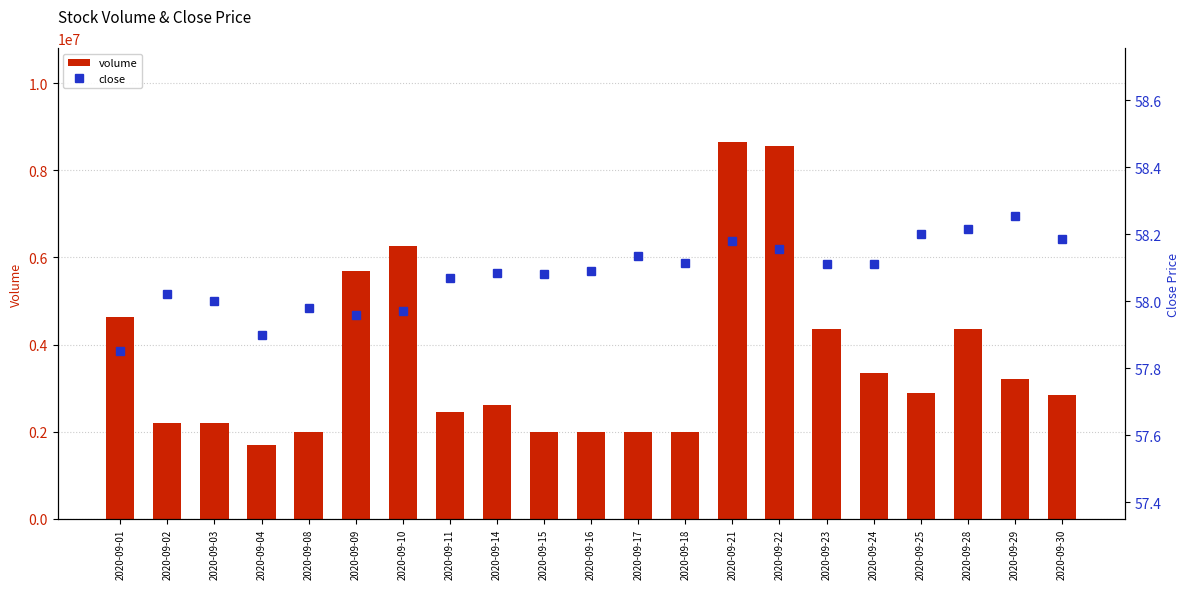

Reading left to right, what are all the values shown in this chart?

volume: 2020-09-01=4627552.0	2020-09-02=2209681.0	2020-09-03=2196352.0	2020-09-04=1694610.0	2020-09-08=1989969.0	2020-09-09=5687956.0	2020-09-10=6273842.0	2020-09-11=2460694.0	2020-09-14=2608346.0	2020-09-15=1984368.0	2020-09-16=1997124.0	2020-09-17=2004881.0	2020-09-18=1983180.0	2020-09-21=8640746.0	2020-09-22=8546969.0	2020-09-23=4355163.0	2020-09-24=3339038.0	2020-09-25=2898566.0	2020-09-28=4359070.0	2020-09-29=3206606.0	2020-09-30=2851718.0
close: 2020-09-01=57.9	2020-09-02=58.0	2020-09-03=58.0	2020-09-04=57.9	2020-09-08=58.0	2020-09-09=58.0	2020-09-10=58.0	2020-09-11=58.1	2020-09-14=58.1	2020-09-15=58.1	2020-09-16=58.1	2020-09-17=58.1	2020-09-18=58.1	2020-09-21=58.2	2020-09-22=58.2	2020-09-23=58.1	2020-09-24=58.1	2020-09-25=58.2	2020-09-28=58.2	2020-09-29=58.3	2020-09-30=58.2